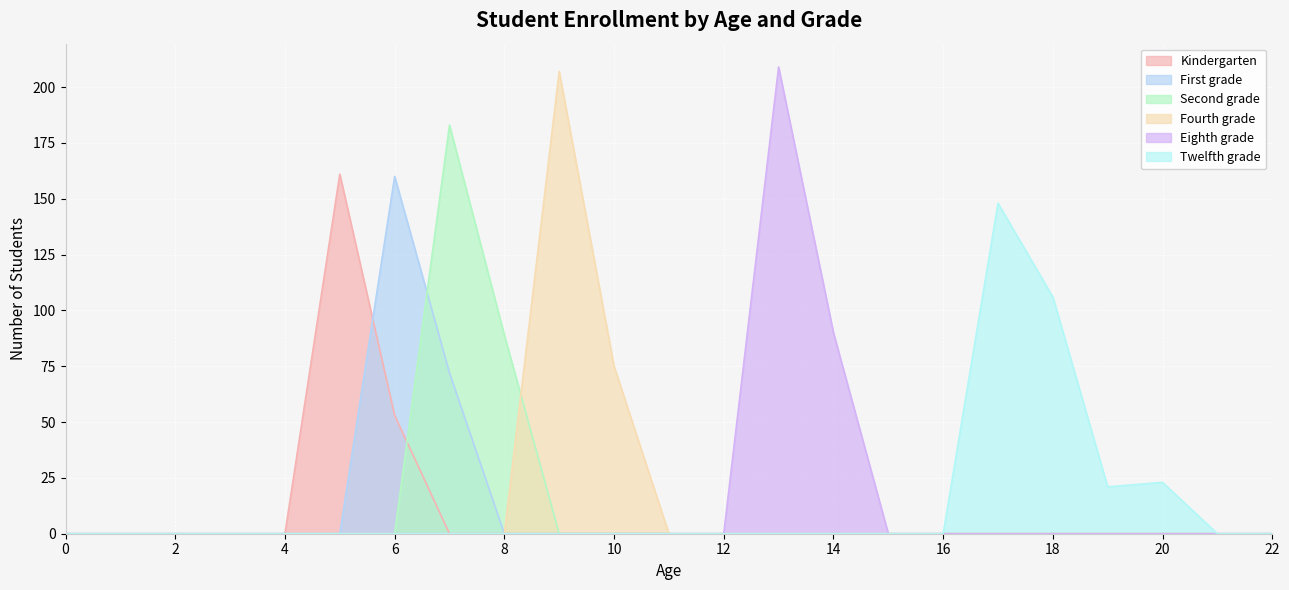

Which series ends up on top after the final intersection of Fourth grade and Second grade?

Fourth grade